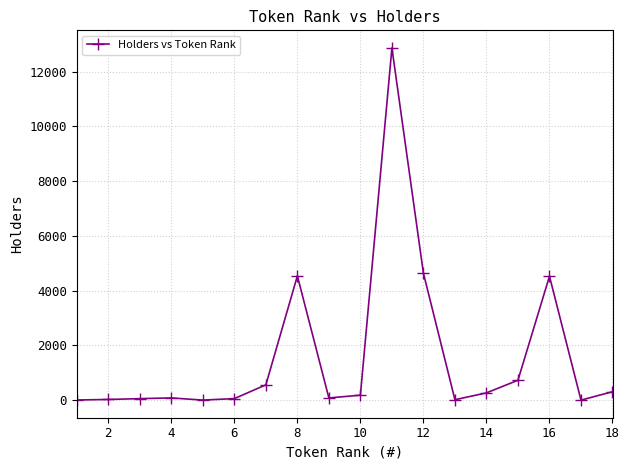

True or false: the data has more than 2 interior local peaks.

True